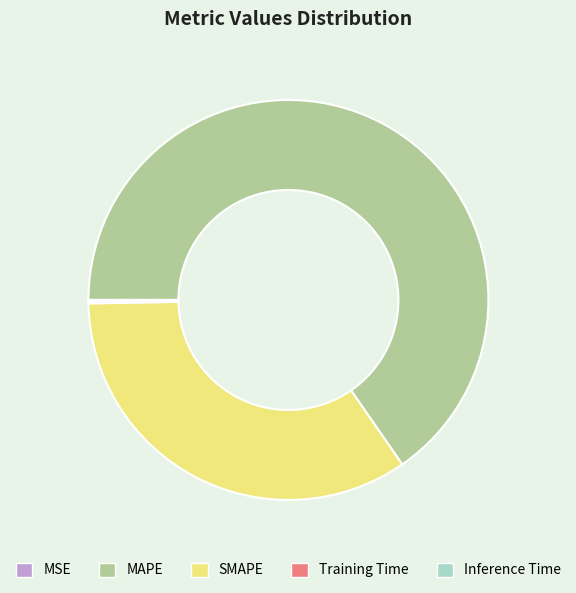

Which category accounts for the majority?

MAPE